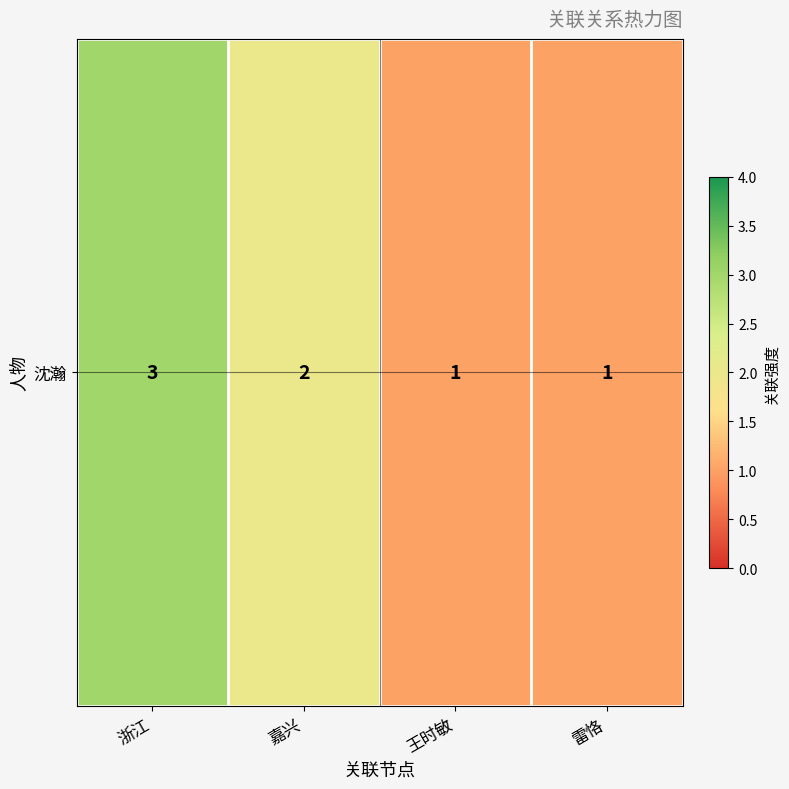

Approximately how many times larger is the value at 王时敏 compared to 嘉兴?

0.5